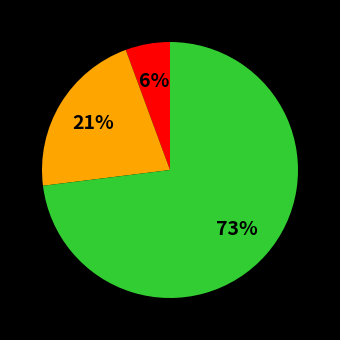

Does any single category account for the majority?

Yes